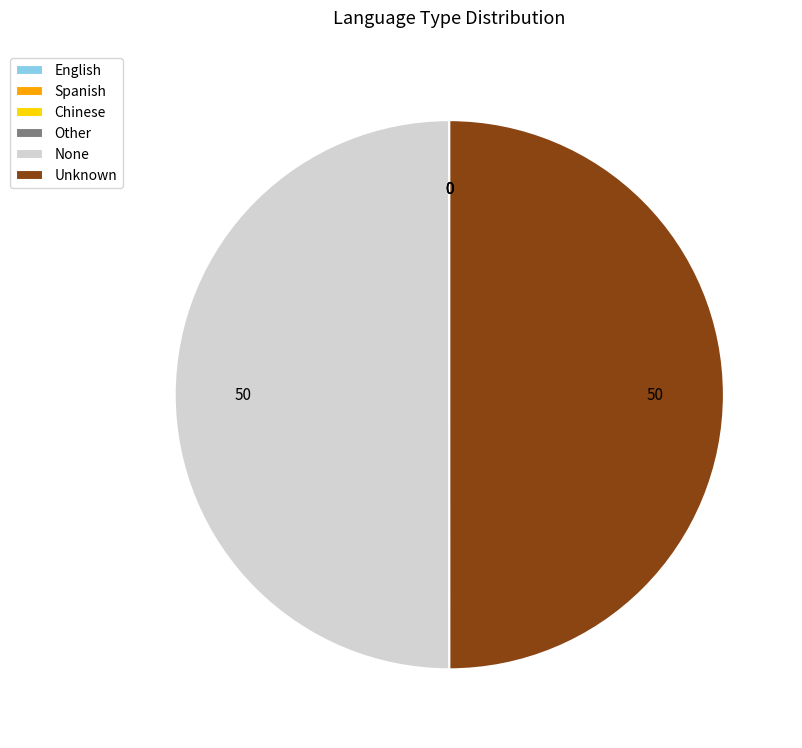

Is it true that None is 39% of the pie?

False